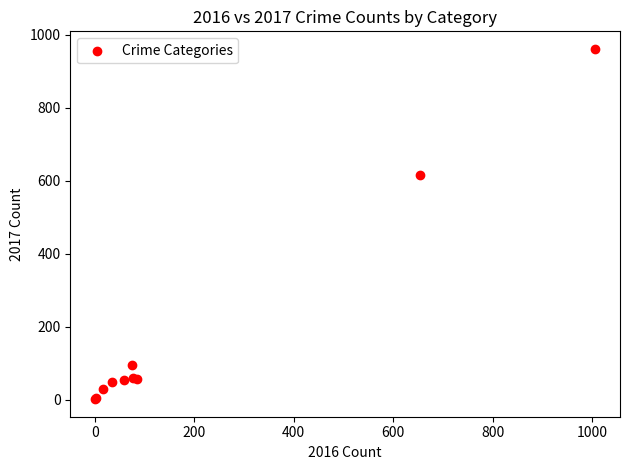

What Y value in the scatter plot is closest to 481?

616